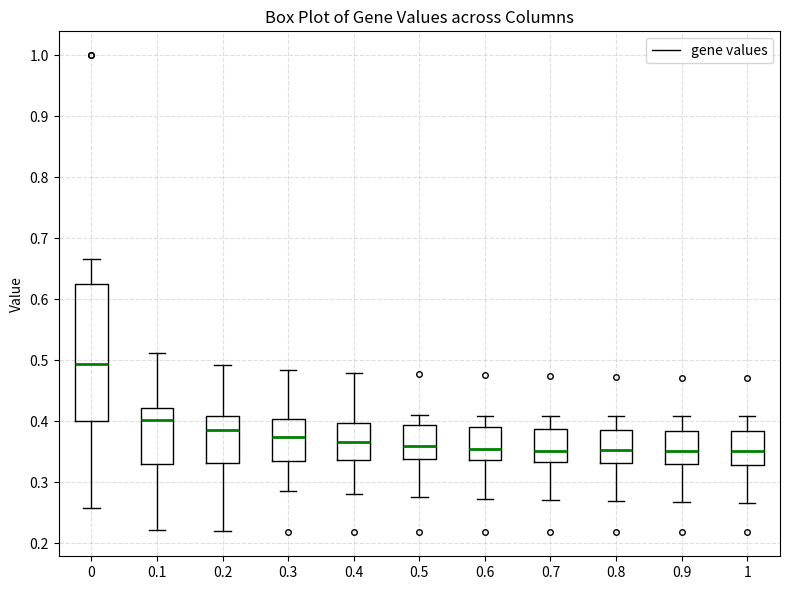

Reading left to right, read every box against the y-axis: the position of its median line, the range the box covers, and the ends of its whiskers. The values are not printed on the chart, so give them approximately, as read against the axis.

0: median 0.49, box 0.40 to 0.63, whiskers 0.26 to 0.67
0.1: median 0.40, box 0.33 to 0.42, whiskers 0.22 to 0.51
0.2: median 0.39, box 0.33 to 0.41, whiskers 0.22 to 0.49
0.3: median 0.37, box 0.34 to 0.40, whiskers 0.29 to 0.48
0.4: median 0.37, box 0.34 to 0.40, whiskers 0.28 to 0.48
0.5: median 0.36, box 0.34 to 0.39, whiskers 0.28 to 0.41
0.6: median 0.36, box 0.34 to 0.39, whiskers 0.27 to 0.41
0.7: median 0.35, box 0.33 to 0.39, whiskers 0.27 to 0.41
0.8: median 0.35, box 0.33 to 0.39, whiskers 0.27 to 0.41
0.9: median 0.35, box 0.33 to 0.39, whiskers 0.27 to 0.41
1: median 0.35, box 0.33 to 0.38, whiskers 0.27 to 0.41